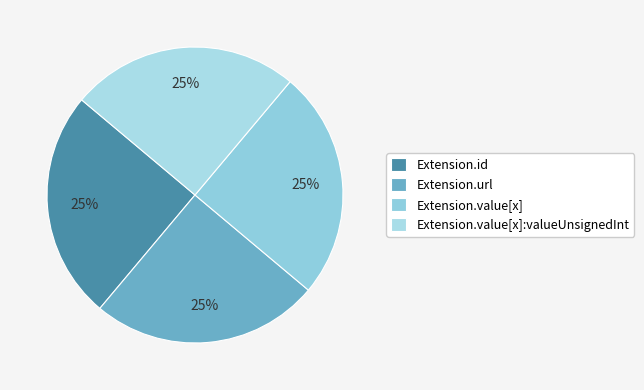

Is Extension.value[x] the majority of the pie?

No